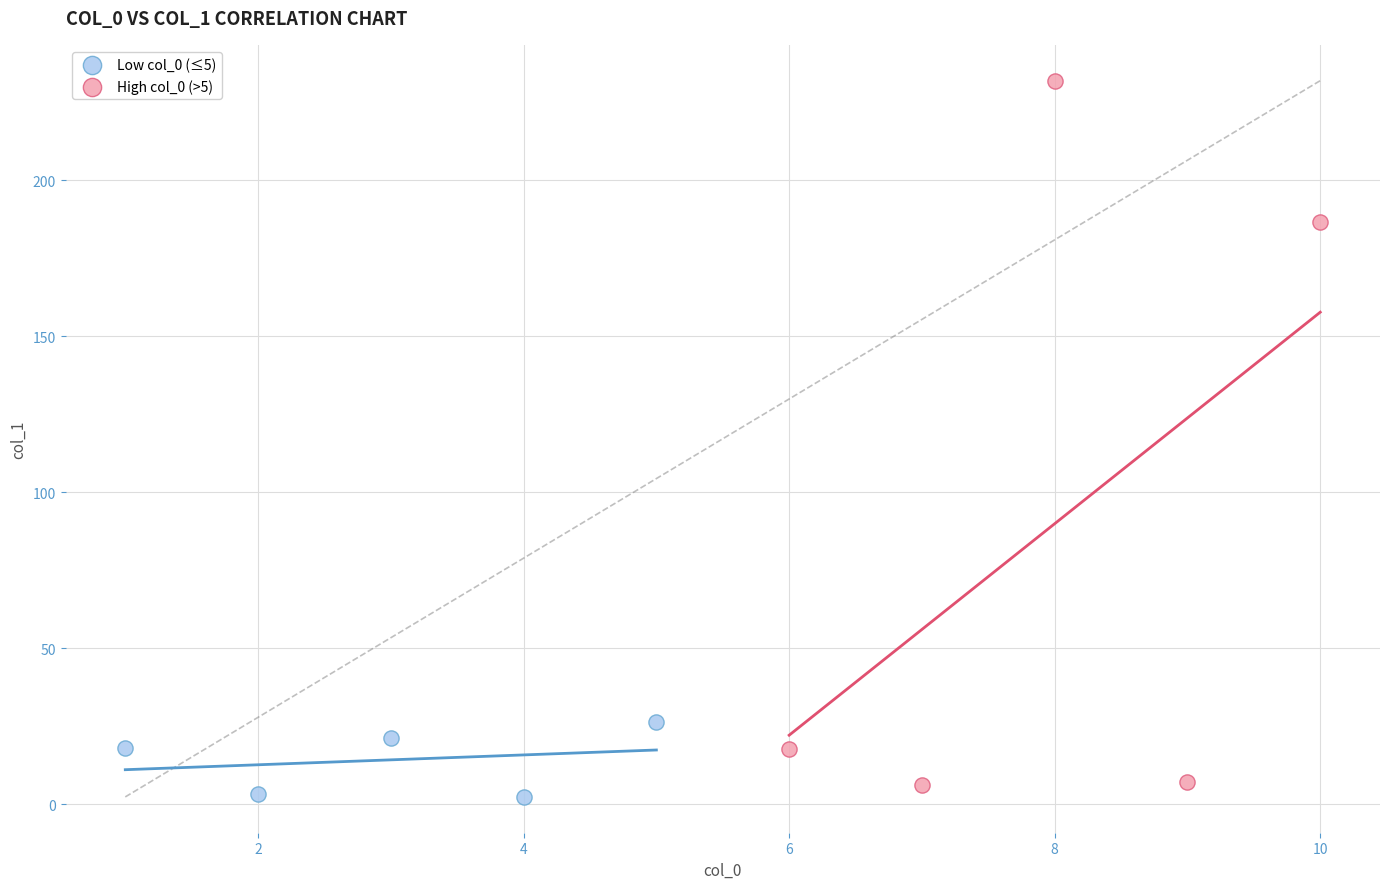

Which series reaches the maximum Y coordinate?

High col_0 (>5)